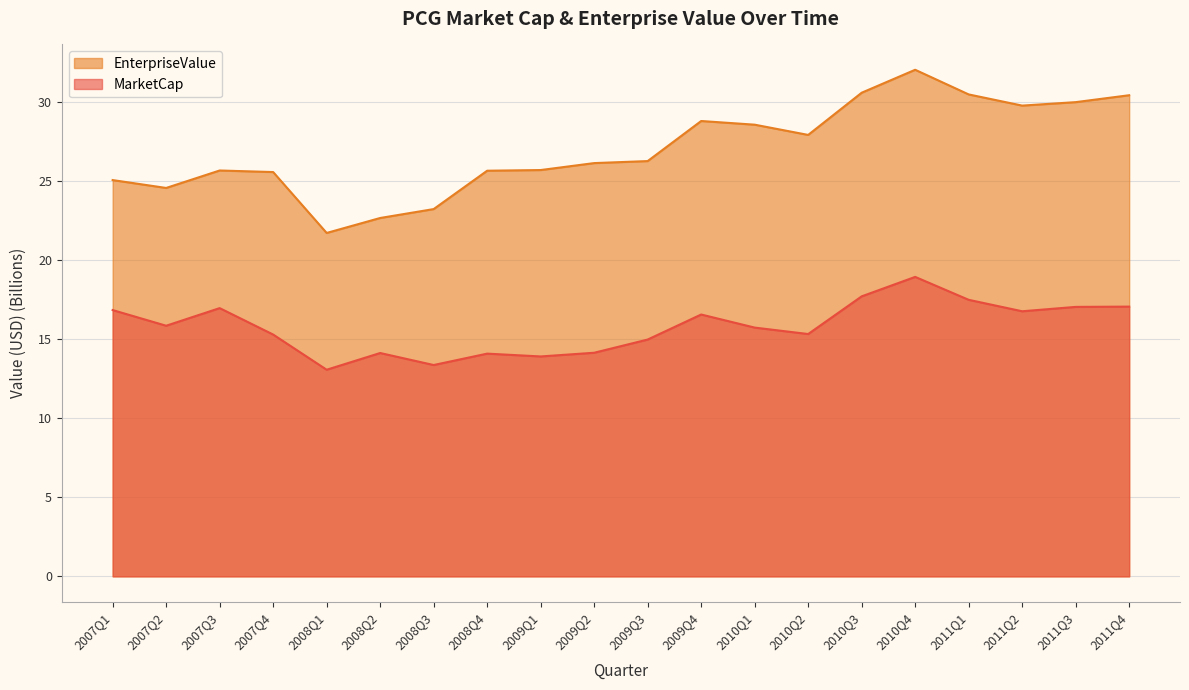

Where does the EnterpriseValue series first go above 26?

2009Q2